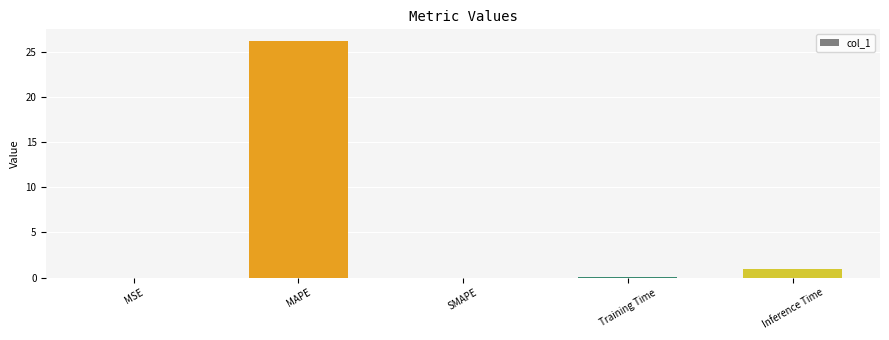

Where is the data nearest to the value 13?

Inference Time